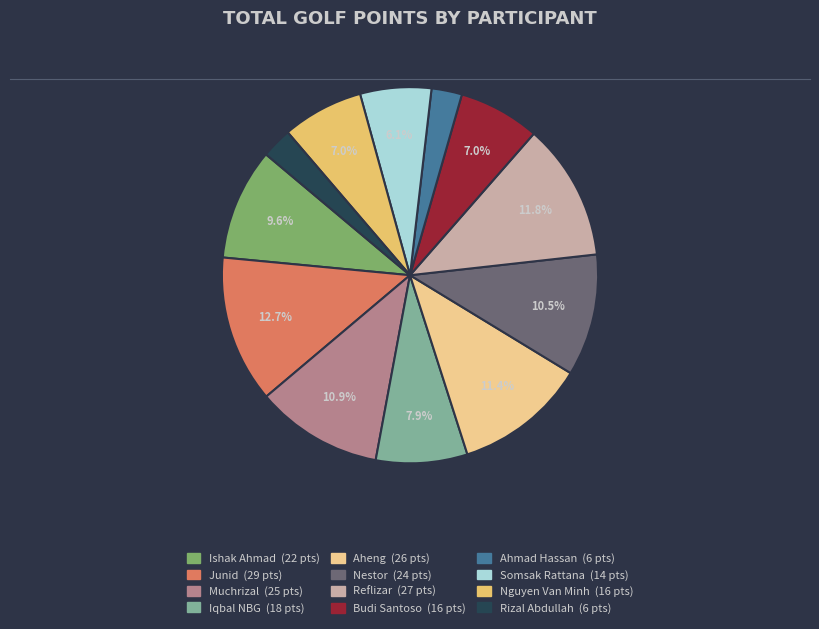

What is the change in value from Aheng to Ahmad Hassan?

-20